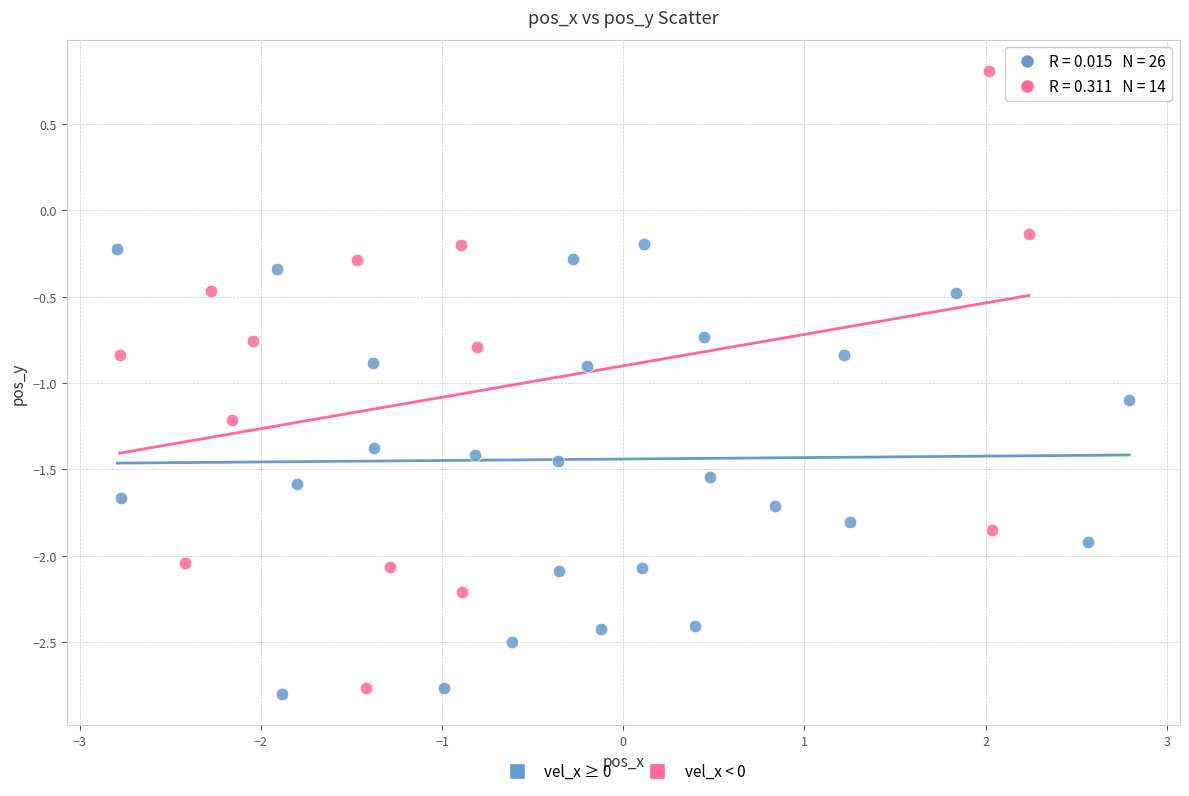

Which series reaches the minimum Y coordinate?

vel_x ≥ 0